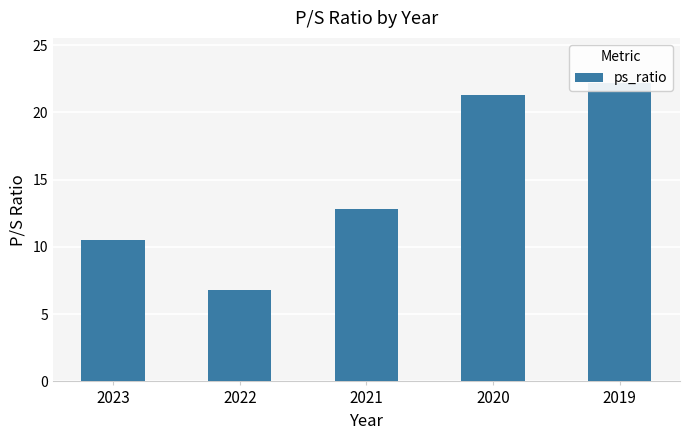

Does the chart contain stacked bars?

No